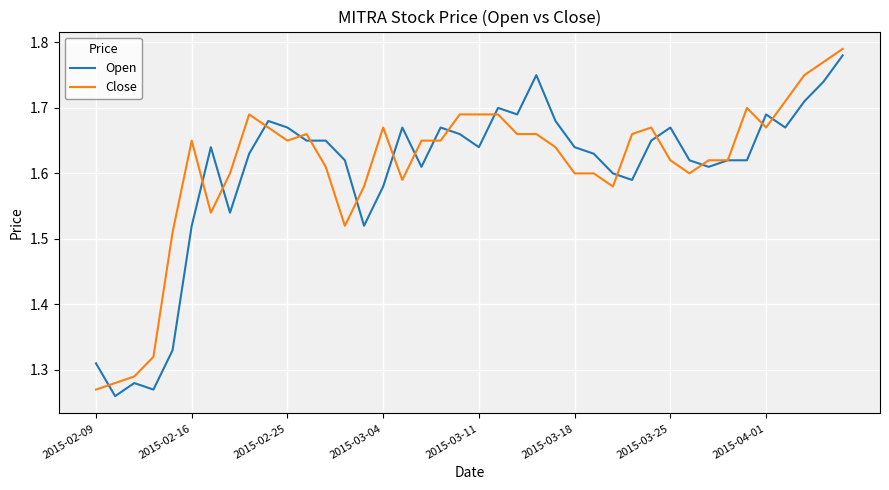

What are all the series names shown in the legend?

Open, Close